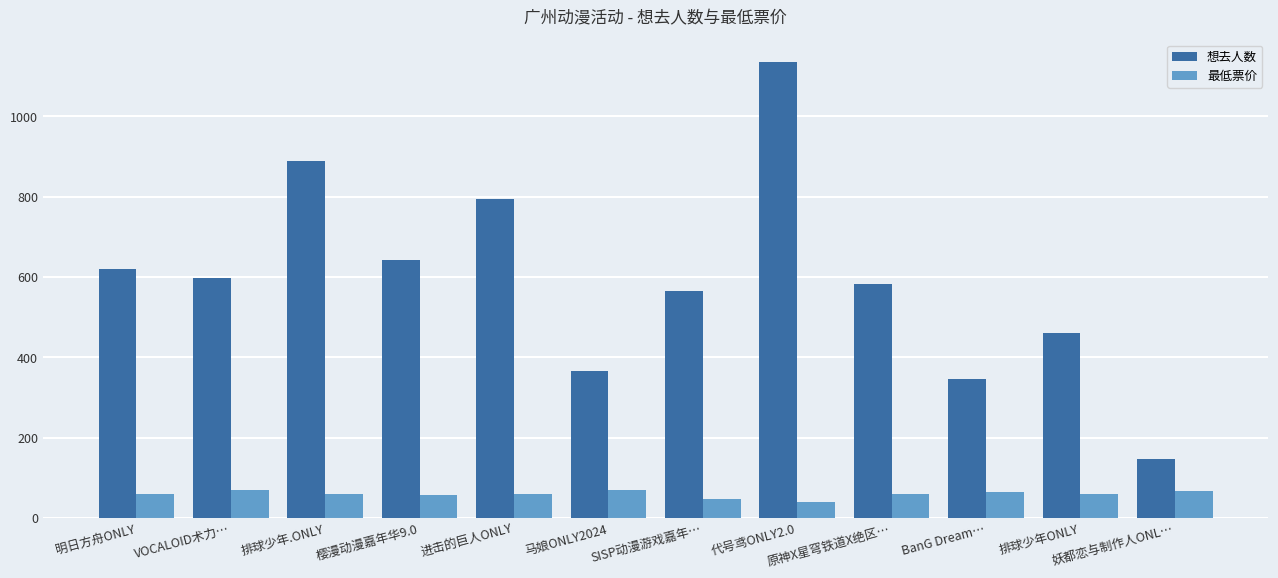

What is the difference between the second highest and minimum values in the 想去人数 series?

742.0